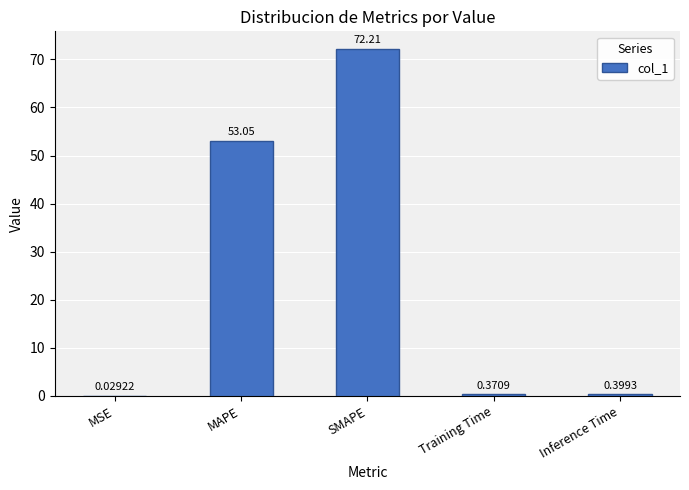

Where is the data nearest to the value 36?

MAPE